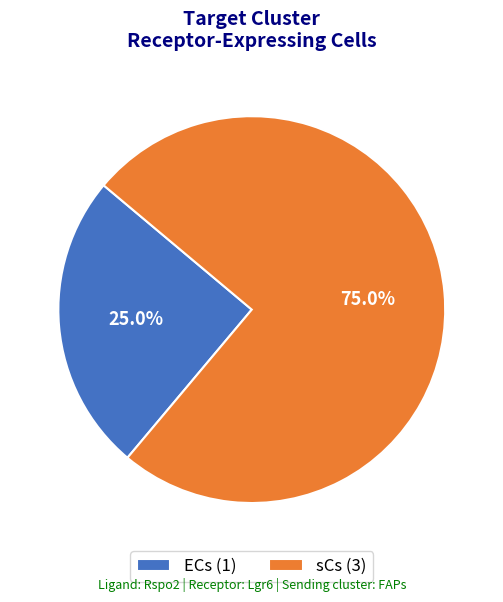

To the nearest percent, what is the difference between the ECs and sCs slice percentages?

50%